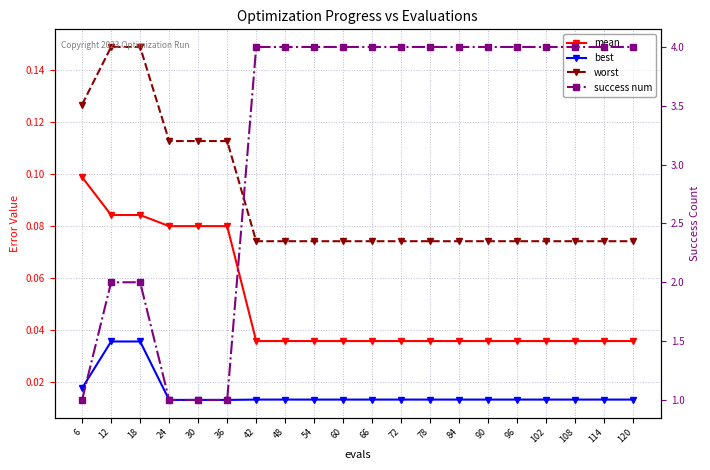

What is the difference between the highest and lowest values at 90?

4.0